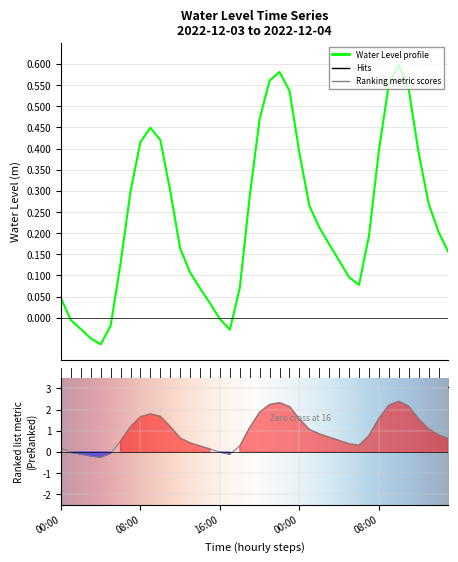

Rank the categories by value from lowest to highest.

2022-12-03 04:00, 2022-12-03 03:00, 2022-12-03 17:00, 2022-12-03 02:00, 2022-12-03 05:00, 2022-12-03 01:00, 2022-12-03 16:00, 2022-12-03 15:00, 2022-12-03 00:00, 2022-12-03 14:00, 2022-12-03 18:00, 2022-12-04 06:00, 2022-12-04 05:00, 2022-12-03 13:00, 2022-12-03 06:00, 2022-12-04 04:00, 2022-12-04 15:00, 2022-12-03 12:00, 2022-12-04 03:00, 2022-12-04 07:00, 2022-12-04 14:00, 2022-12-04 02:00, 2022-12-04 01:00, 2022-12-04 13:00, 2022-12-03 19:00, 2022-12-03 07:00, 2022-12-03 11:00, 2022-12-04 00:00, 2022-12-04 12:00, 2022-12-04 08:00, 2022-12-03 08:00, 2022-12-03 10:00, 2022-12-03 09:00, 2022-12-03 20:00, 2022-12-03 23:00, 2022-12-04 11:00, 2022-12-04 09:00, 2022-12-03 21:00, 2022-12-03 22:00, 2022-12-04 10:00